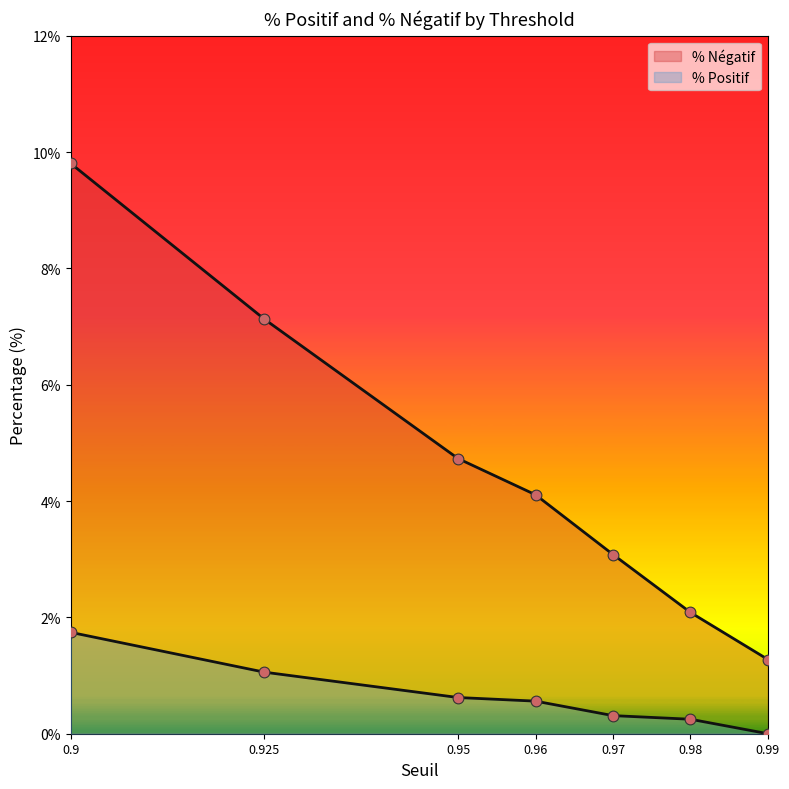

Which series has the widest spread of Y values?

% Négatif